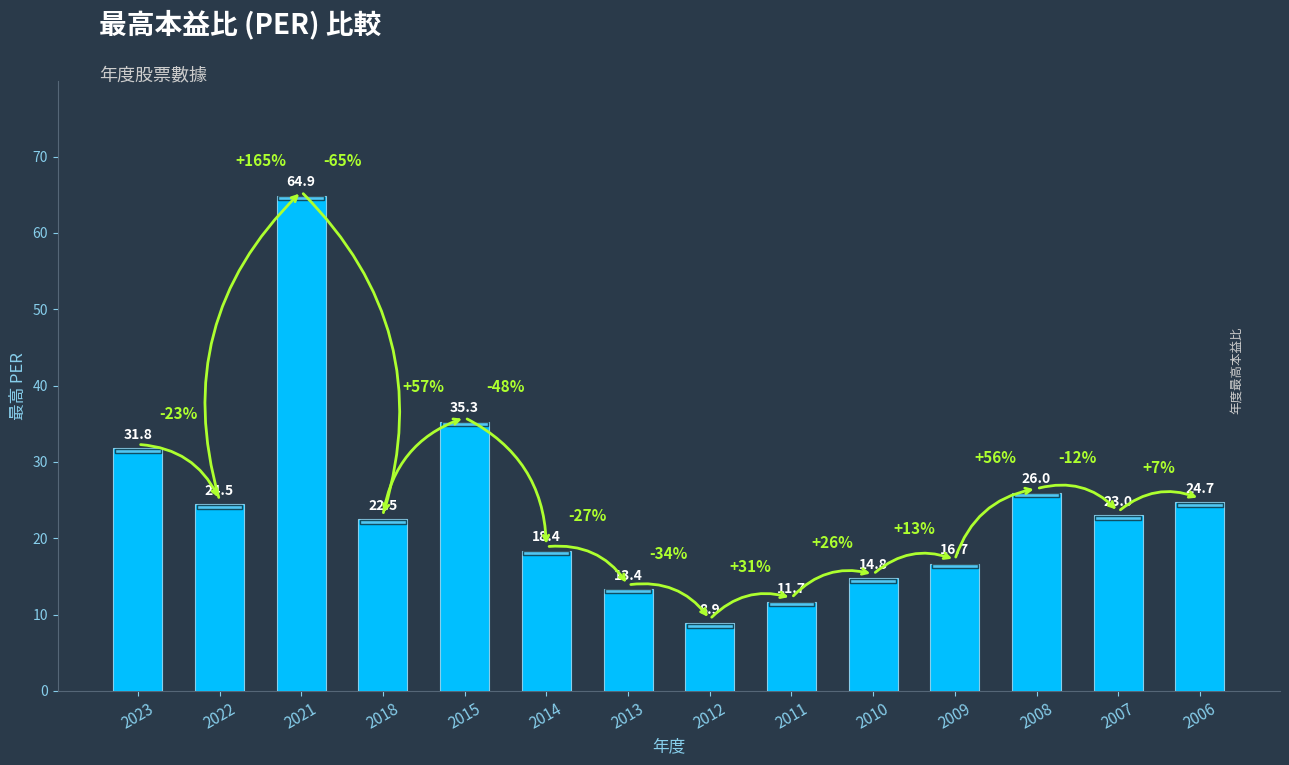

What value does the data have at 2014?

18.4